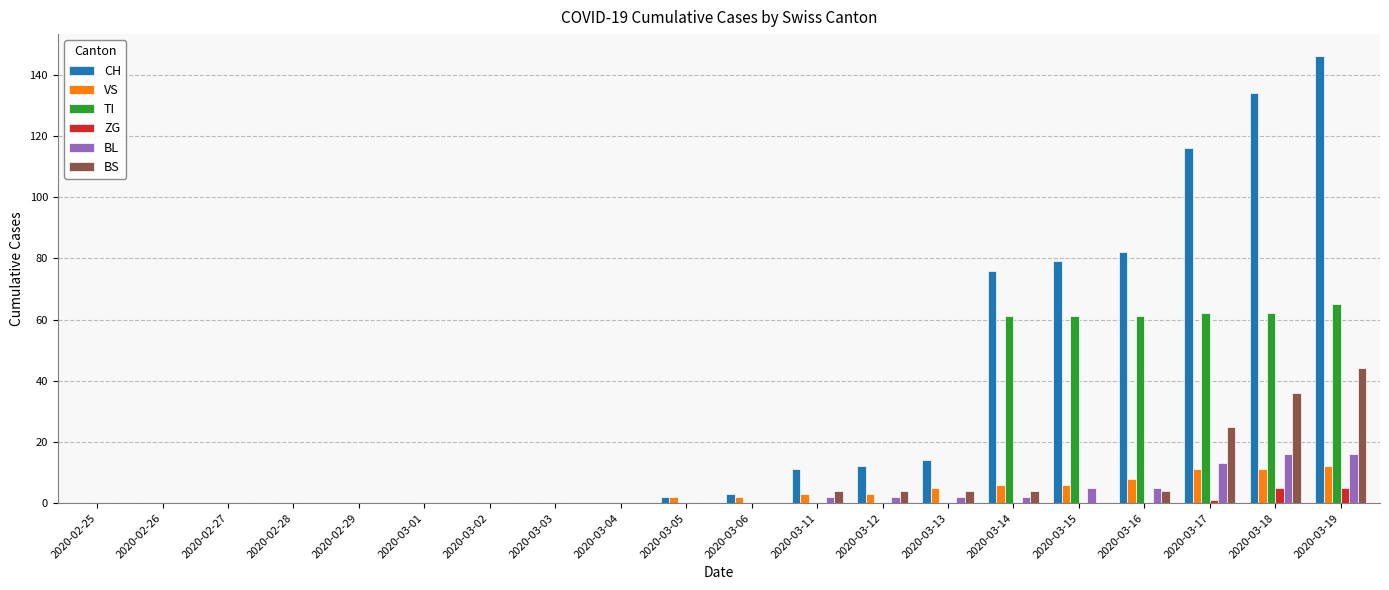

The TI series shows 0 at 2020-03-05. True or false?

True